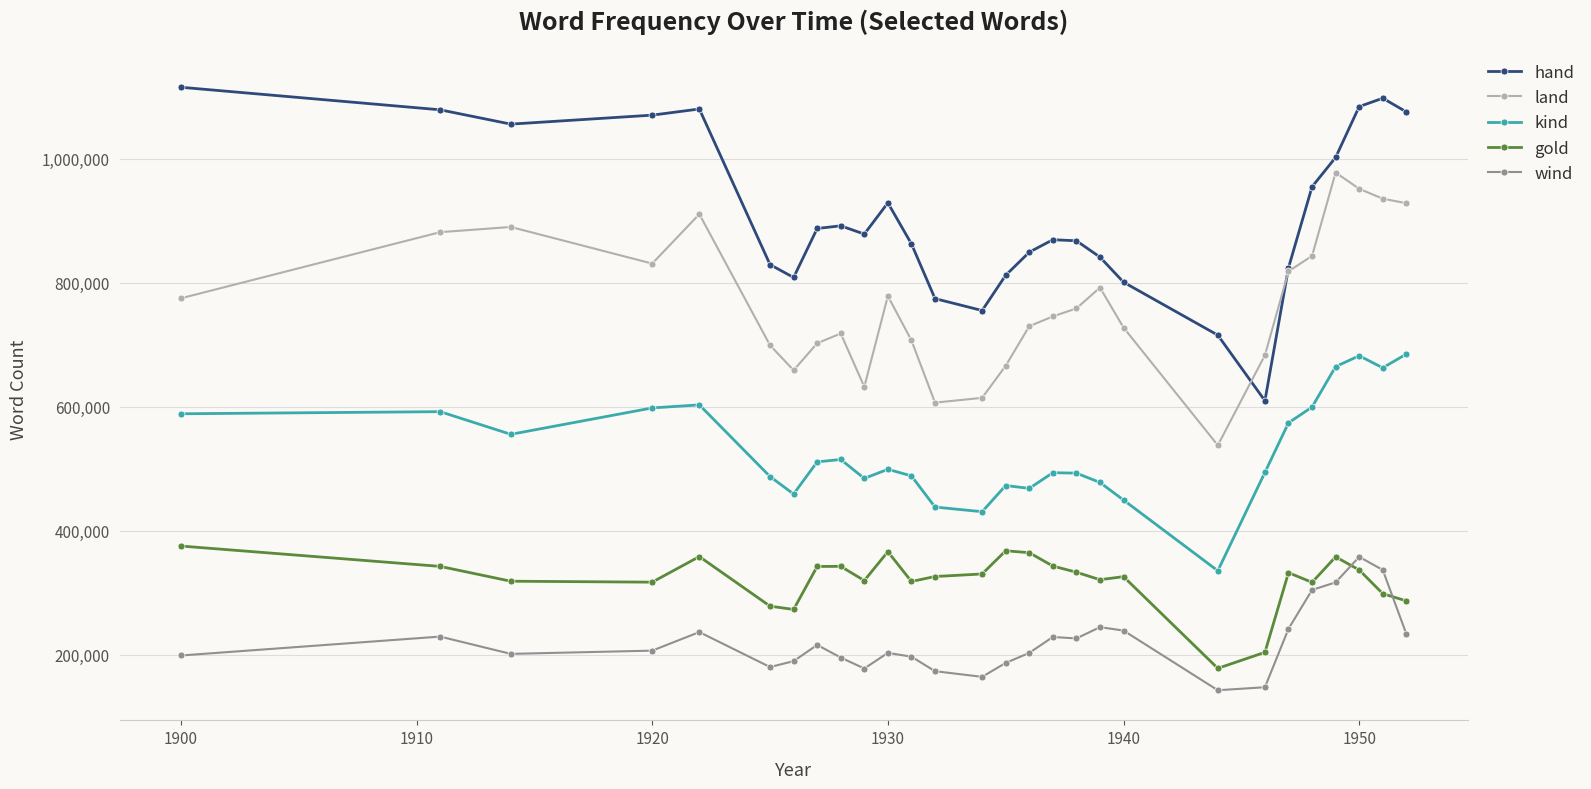

What is the difference between the maximum and minimum values in the gold series?

197380